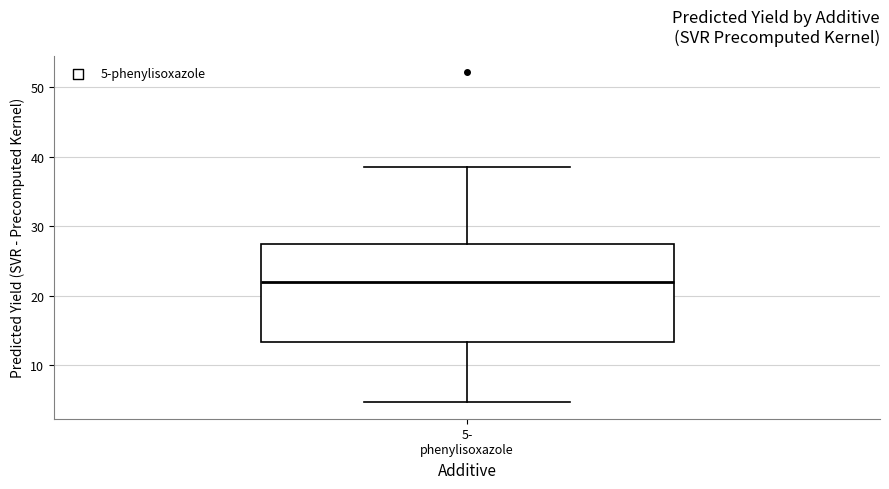

Read this box plot against the y-axis: the position of the median line, the range covered by the box, and the ends of both whiskers. The values are not printed on the chart, so give them approximately, as read against the axis.

median 22, box 13 to 27, whiskers 5 to 38